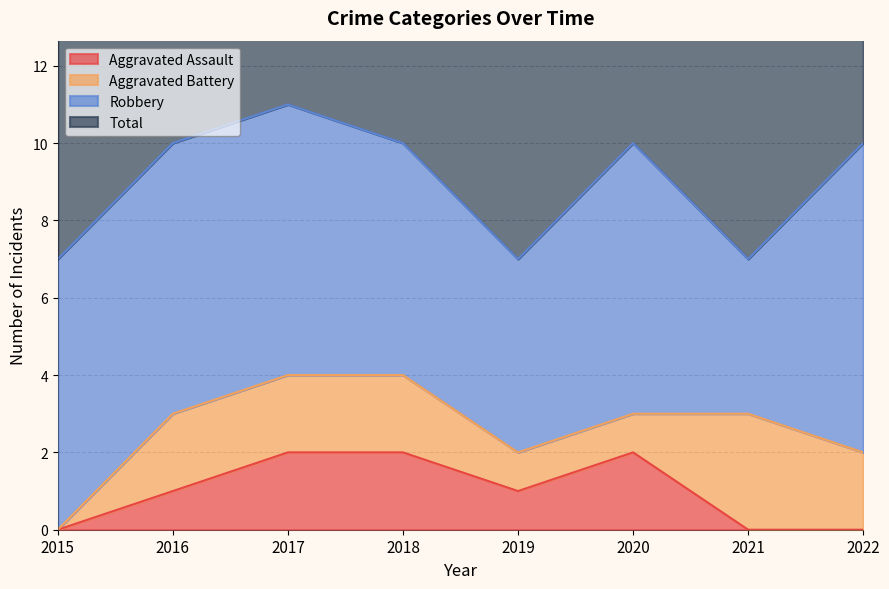

How many data points in Total are above 10?

1